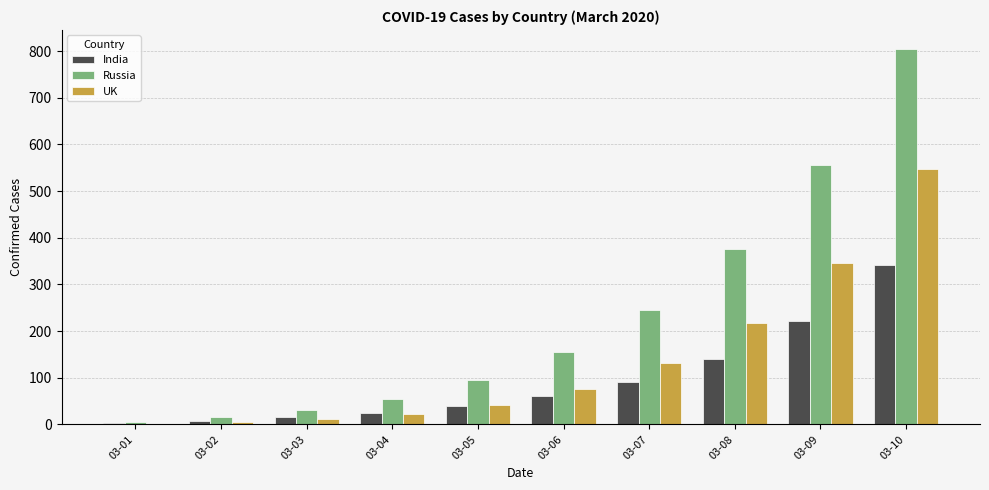

What is the highest value of the India series?

341